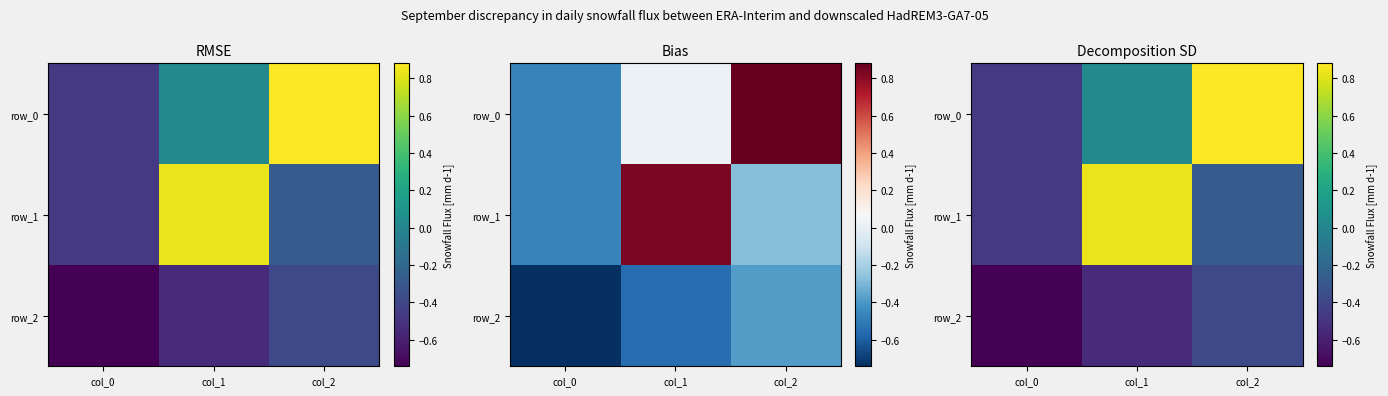

How many positive values does the row_0 series have?

2